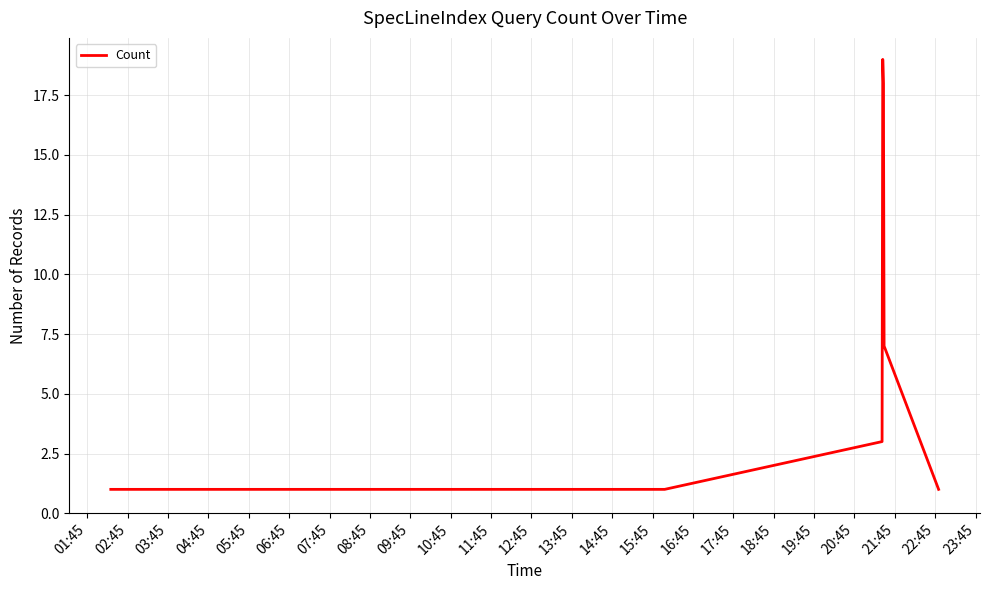

What is the difference between the maximum and minimum values?

18